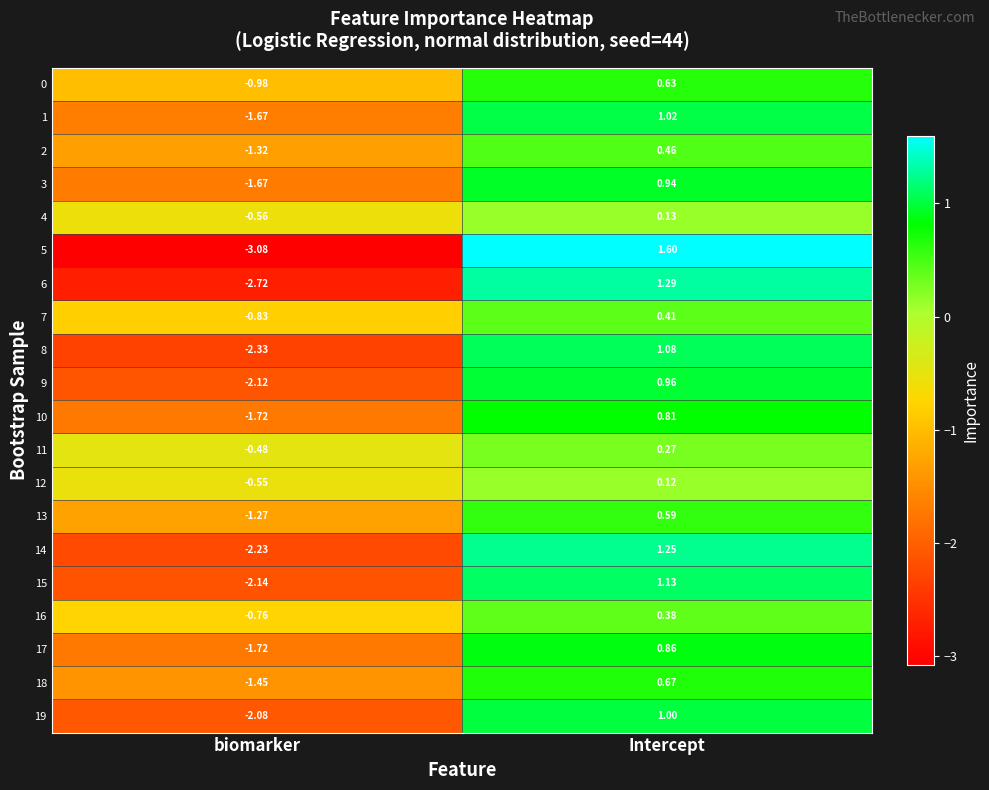

Which label corresponds to the largest value in the chart?

Intercept